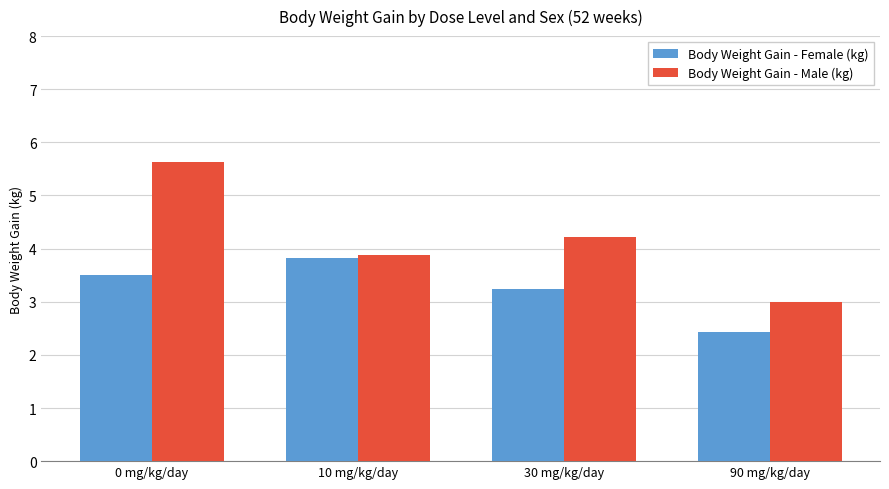

Rank the series at 0 mg/kg/day from lowest to highest value.

Body Weight Gain - Female (kg), Body Weight Gain - Male (kg)